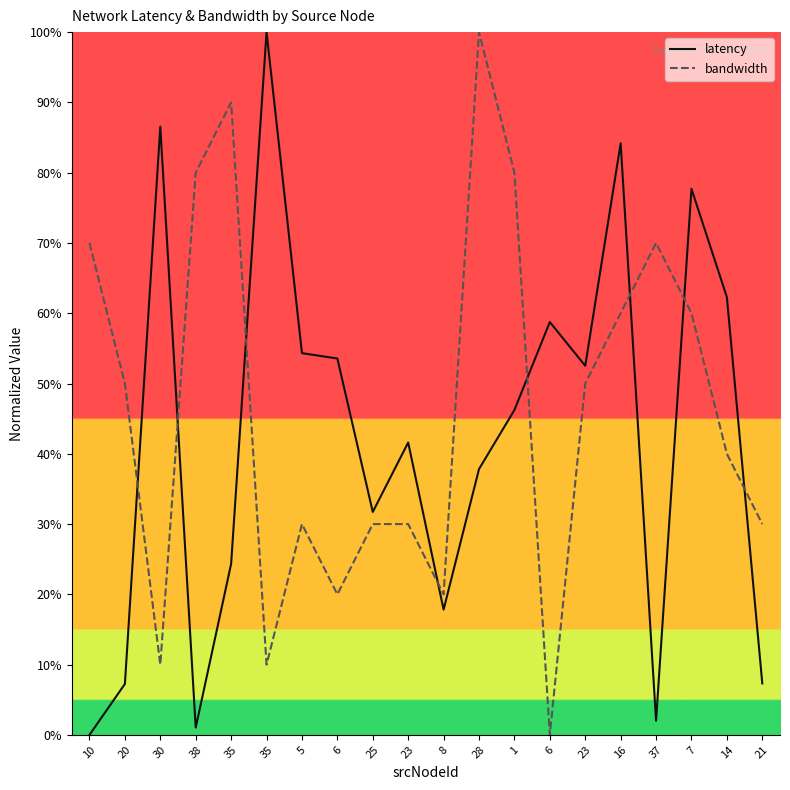

How many data points in latency are above 46?

10